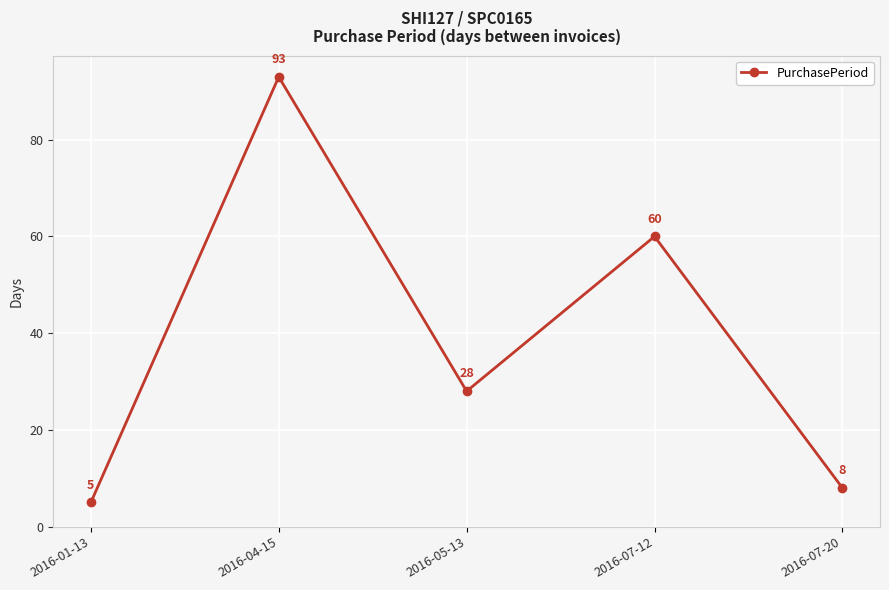

The value at 2016-05-13 is 9. True or false?

False